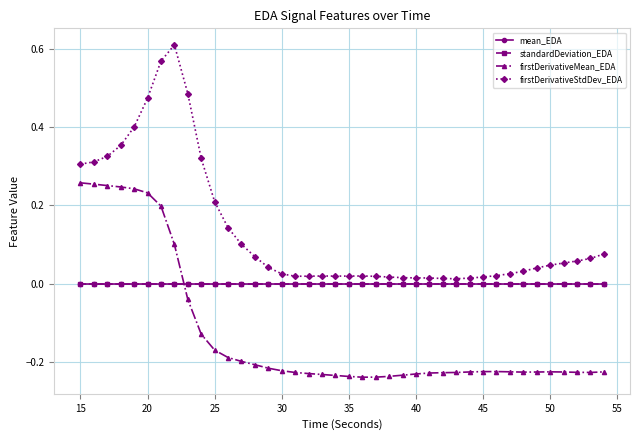

True or false: firstDerivativeStdDev_EDA and firstDerivativeMean_EDA cross at least once.

False